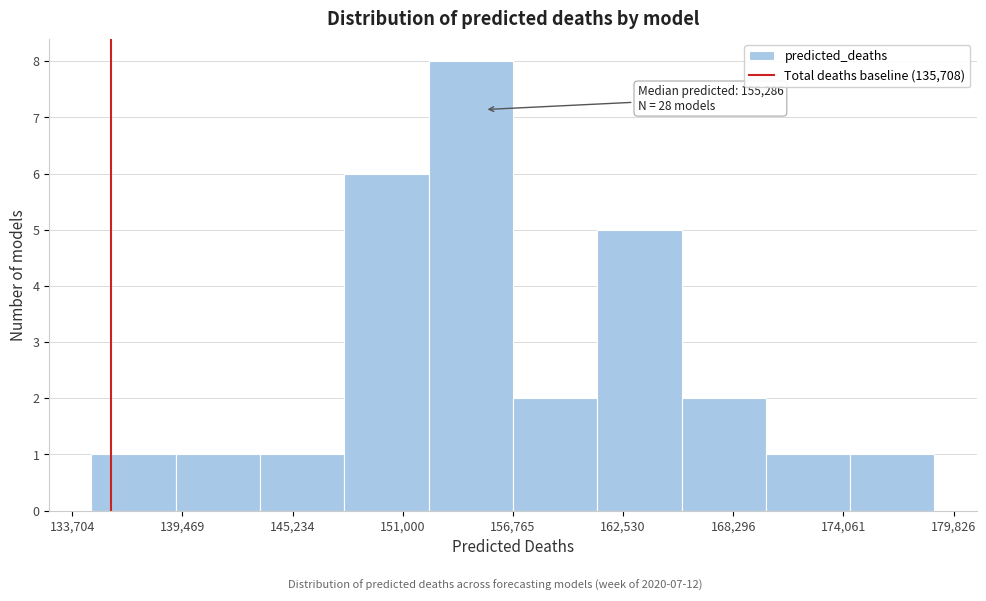

Which range on the x-axis has the tallest bar?

152000 to 157000